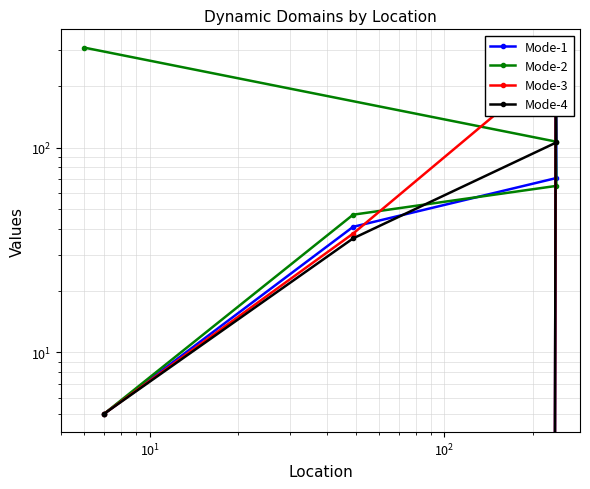

The value of Mode-3 at $\mathdefault{10^{3}}$ is -158. True or false?

False